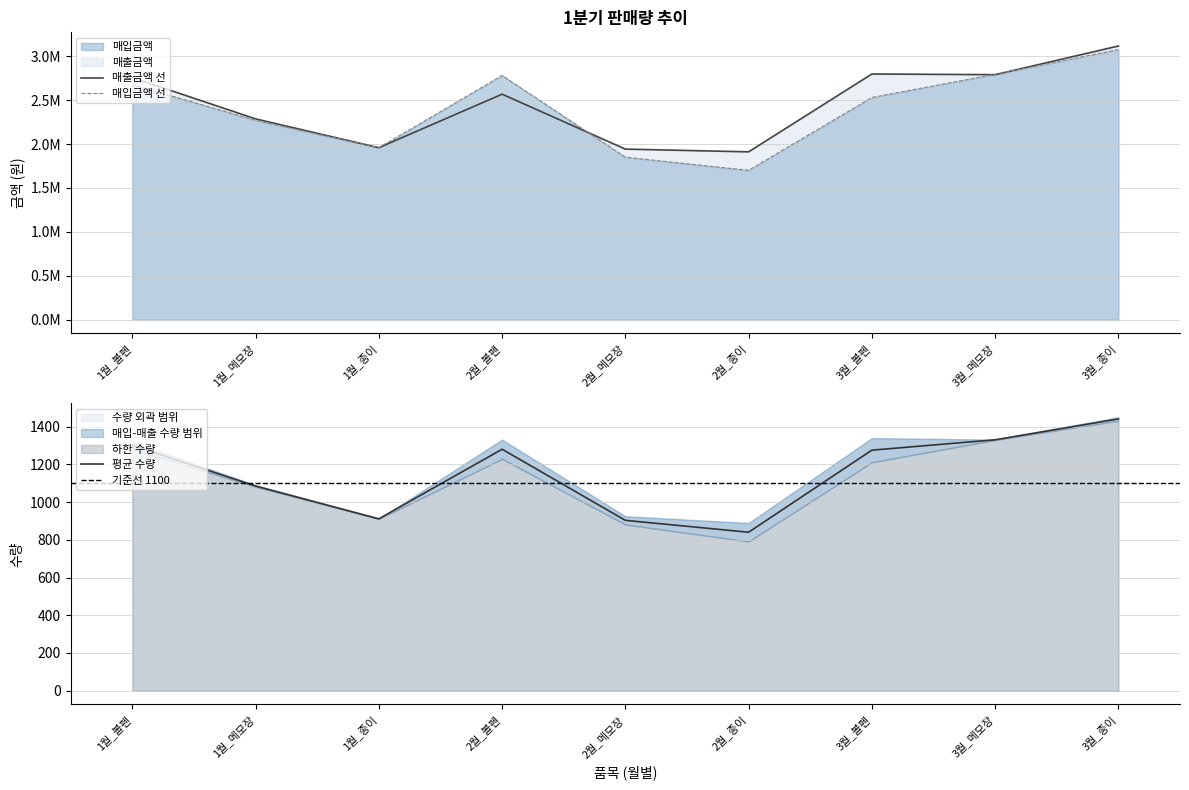

Is it true that 매출금액 equals 3856669.3 at 3월_메모장?

False